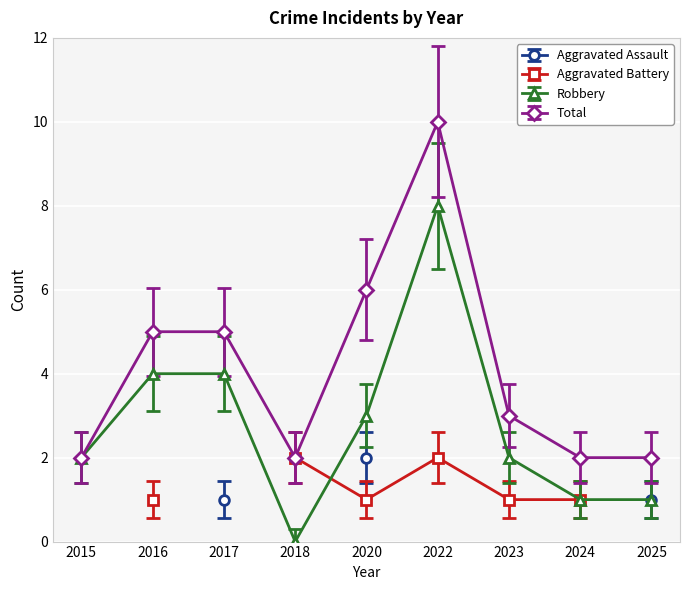

True or false: Robbery has more than 1 points higher than both neighbors.

False